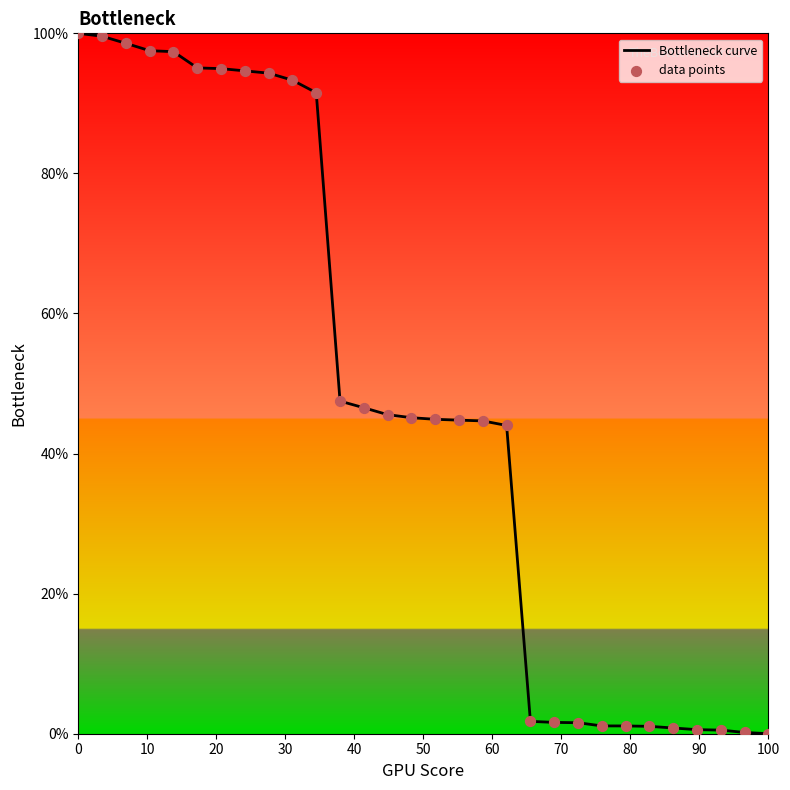

What is the difference between the maximum and minimum values?

100.0